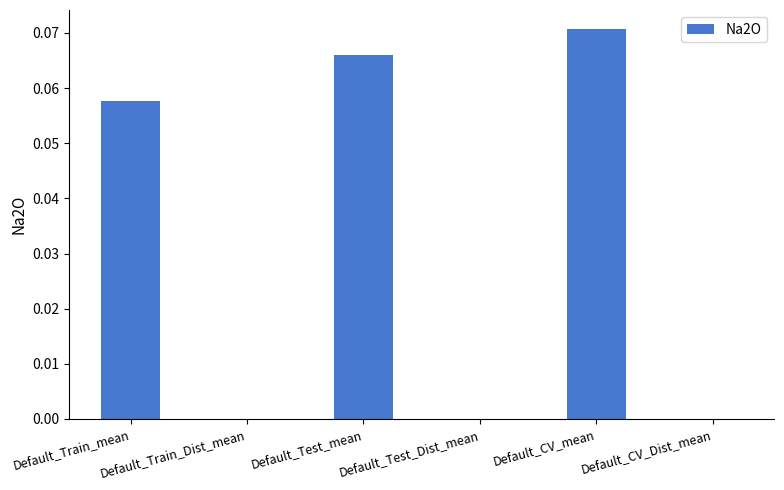

Which label corresponds to the largest value in the chart?

Default_CV_mean